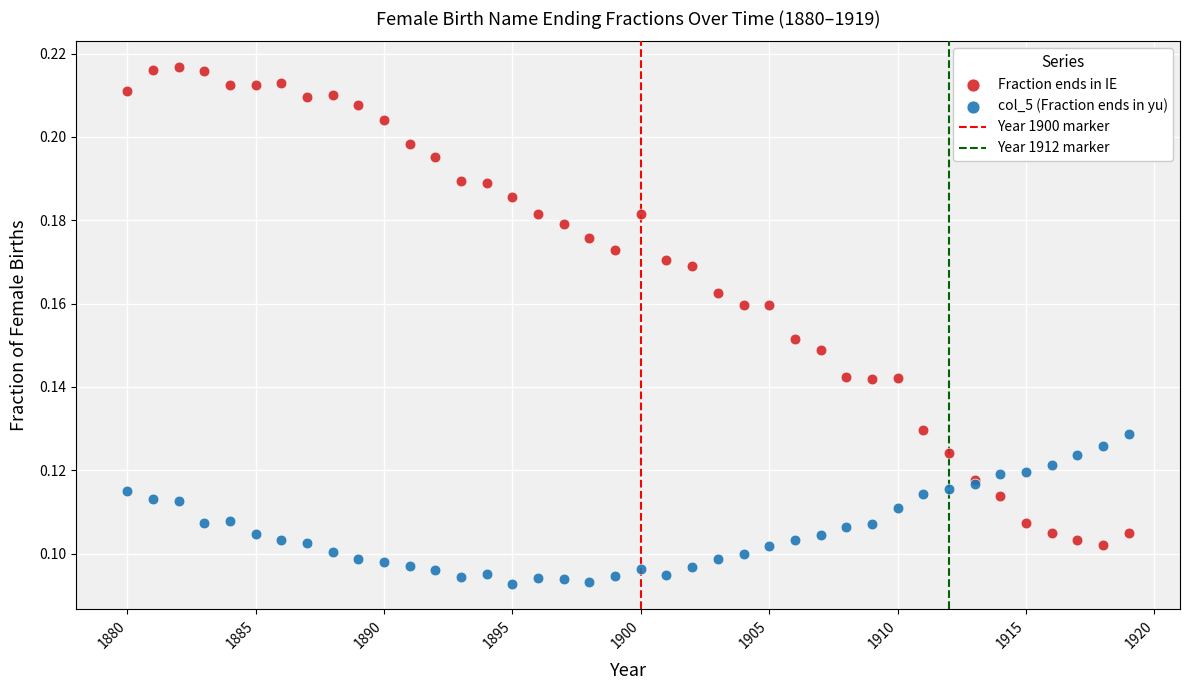

Which series reaches the minimum Y coordinate?

col_5 (Fraction ends in yu)